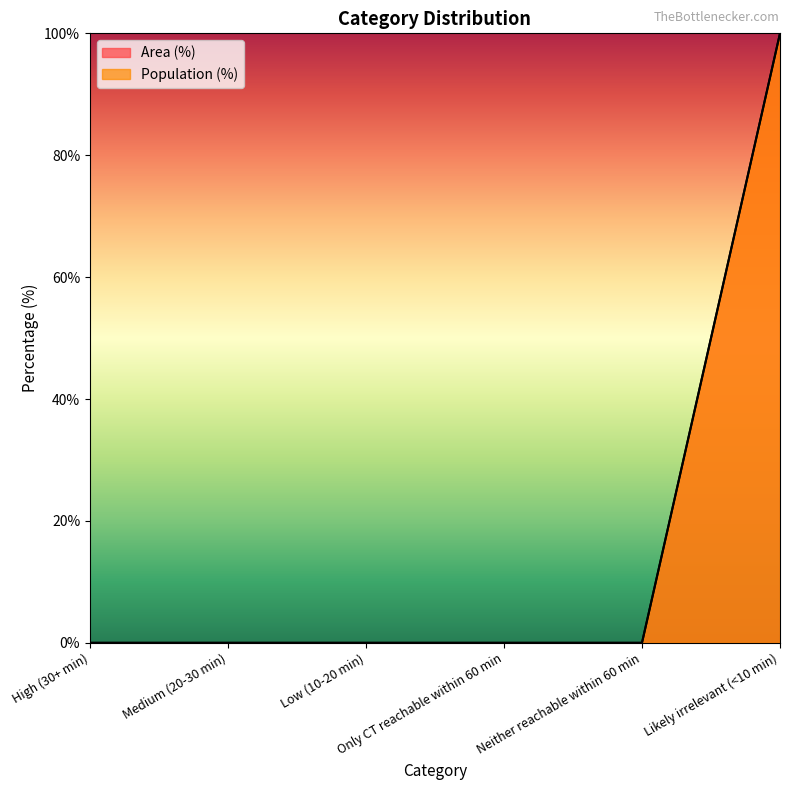

True or false: Population (%) has a value of -31 at High (30+ min).

False